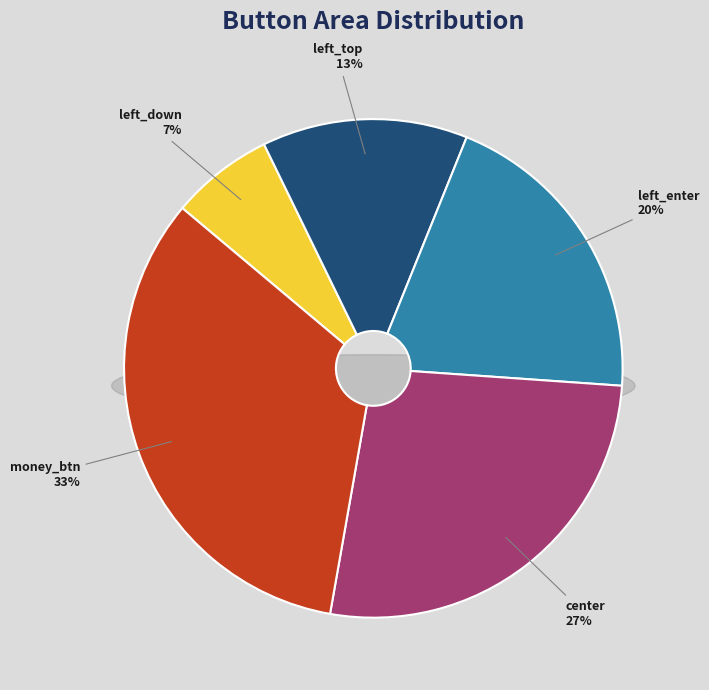

Rank the categories by value from lowest to highest.

left_down, left_top, left_enter, center, money_btn